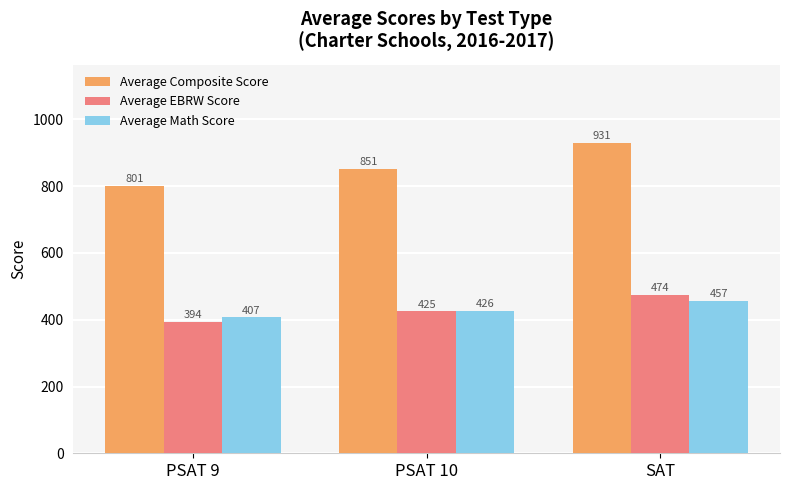

At which category does the chart reach its minimum across all series?

PSAT 9